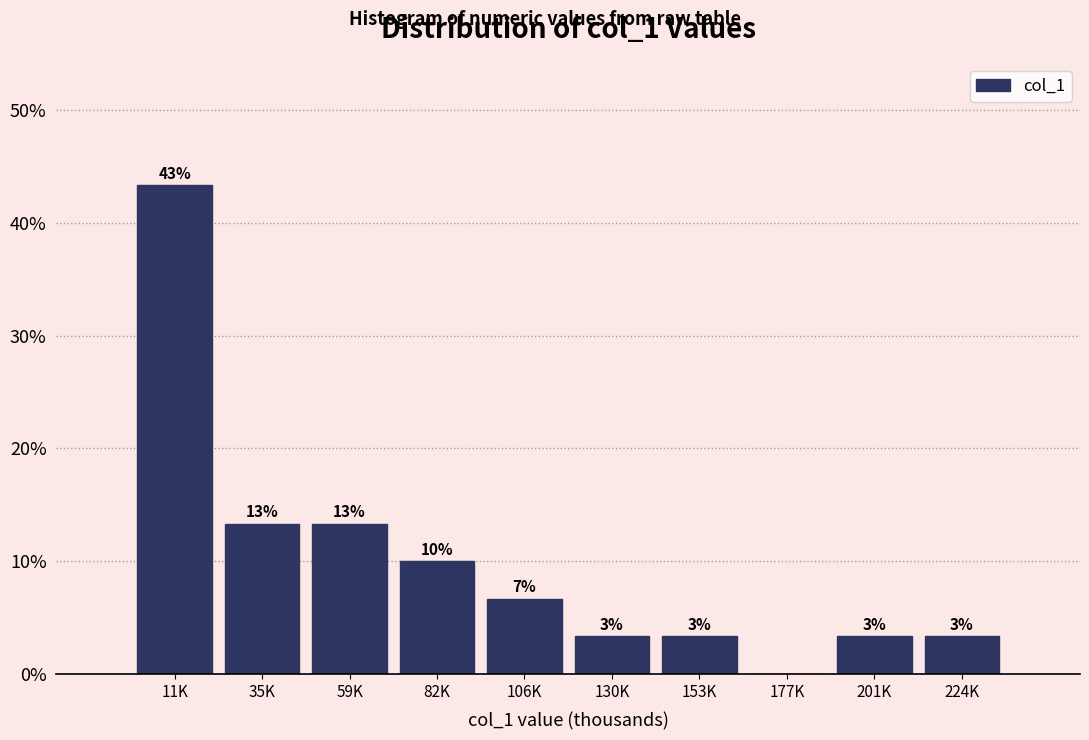

Are the bars horizontal?

No